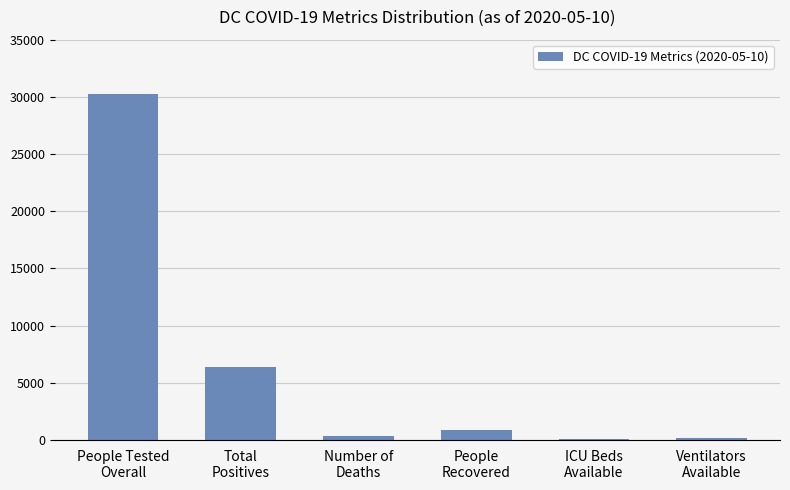

At which label does the data first exceed 881?

People Tested
Overall